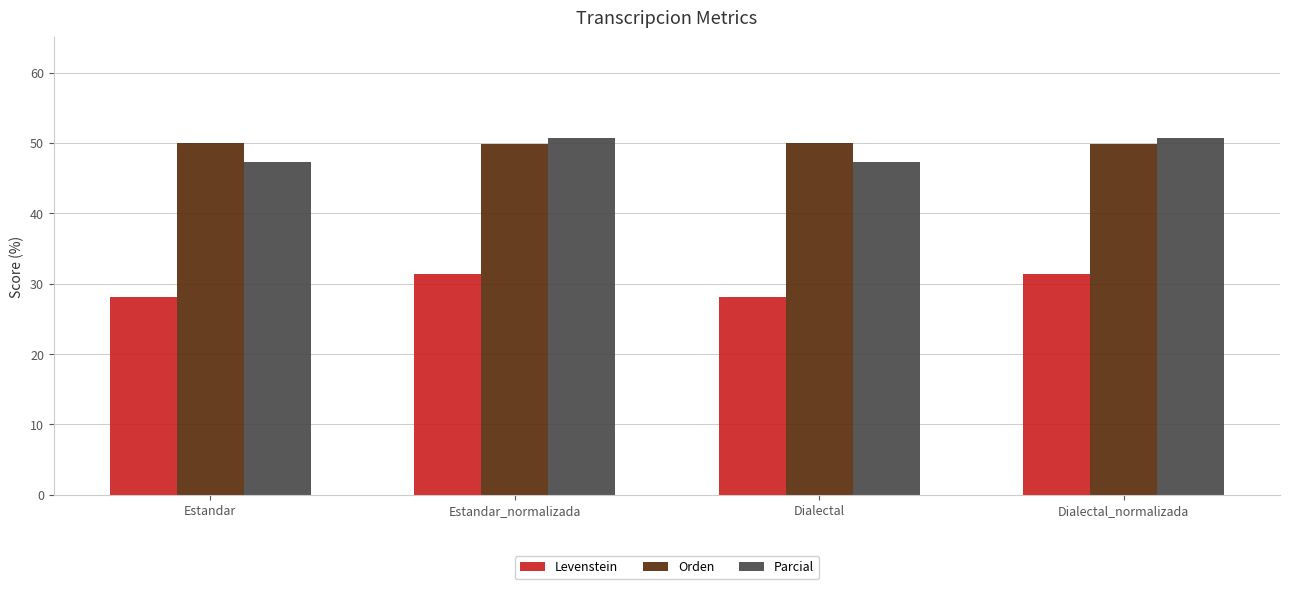

Is it true that Parcial equals 47.3 at Dialectal?

True